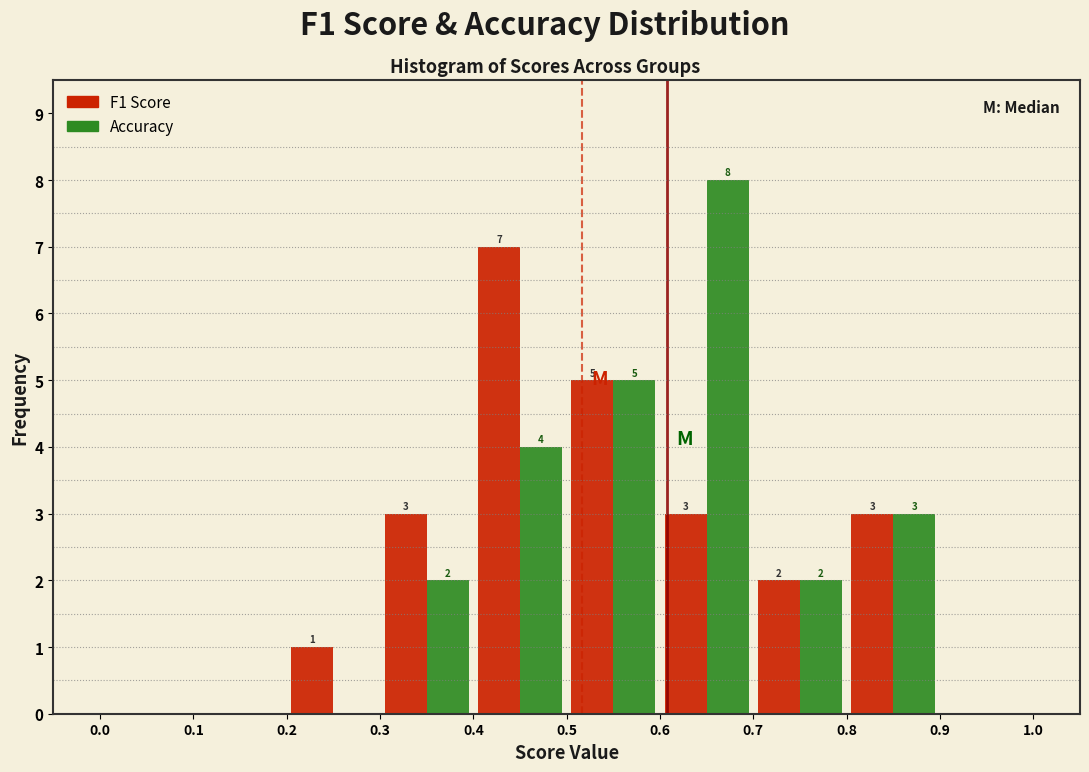

In the F1 Score series, which range on the x-axis has the tallest bar?

0.4 to 0.5